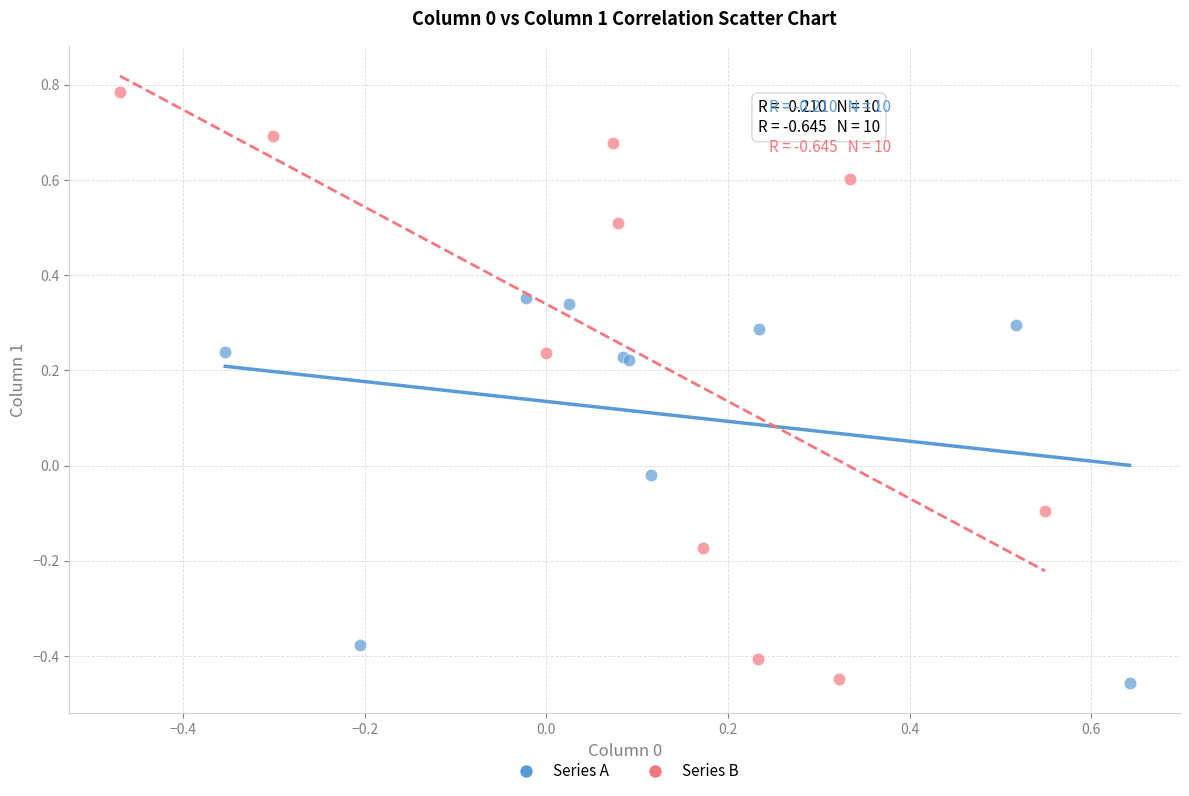

Which series has the widest spread of Y values?

Series B